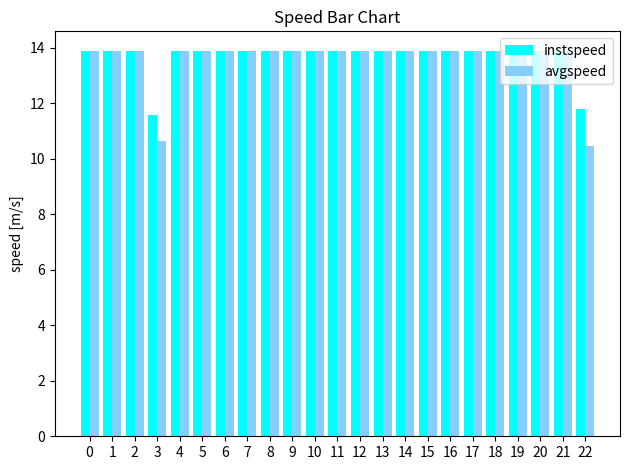

The value of avgspeed at 13 is 24.2. True or false?

False